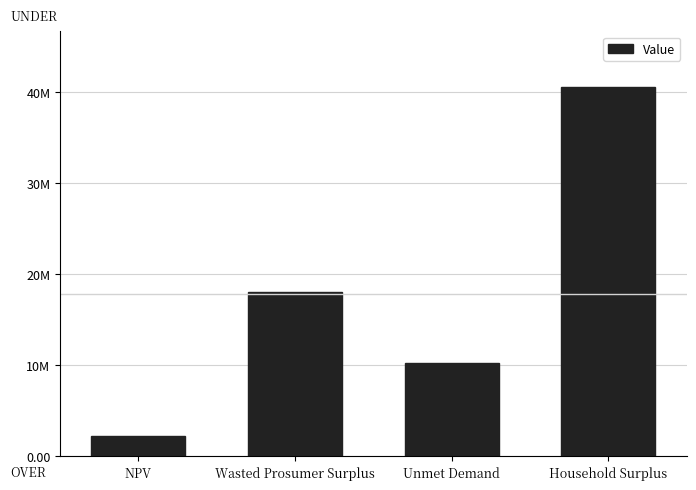

What is the label of the 4th bar from the right?

NPV